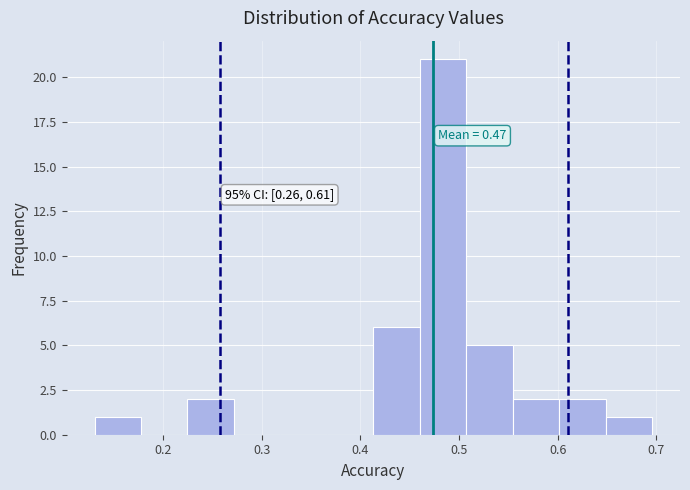

Over which range of the x-axis is the bar tallest?

0.46 to 0.51